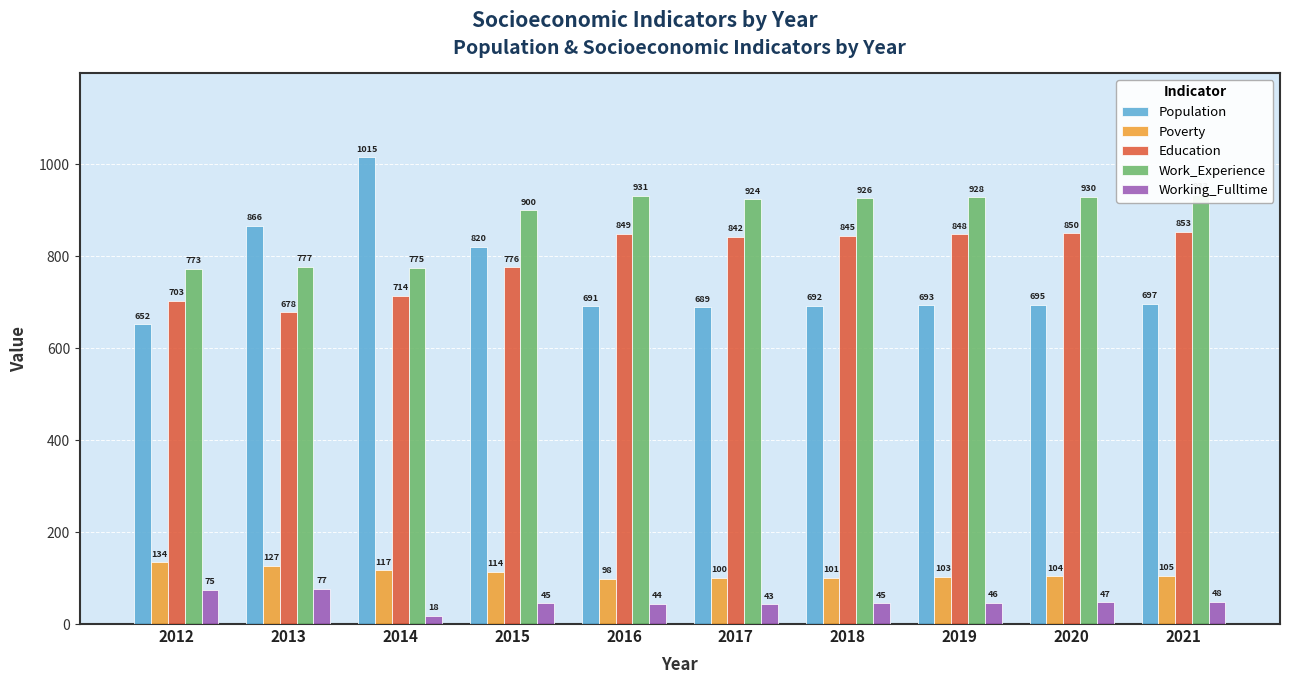

How many values in the Population series exceed 695?

4